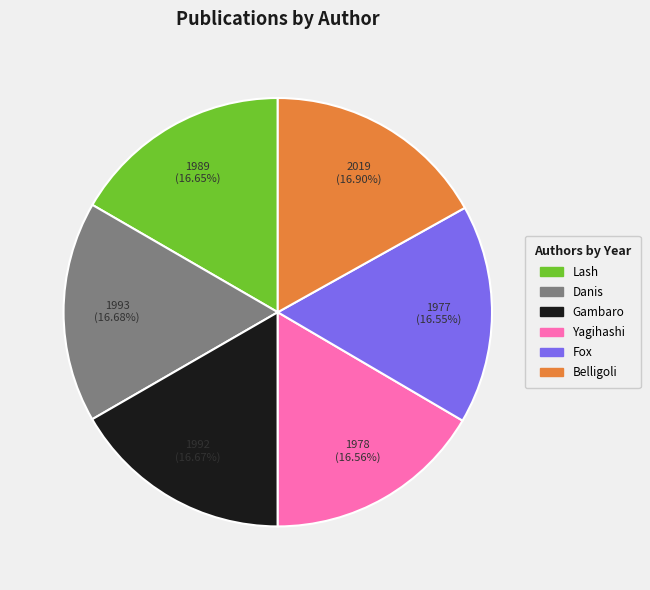

How many segments does this pie chart have?

6